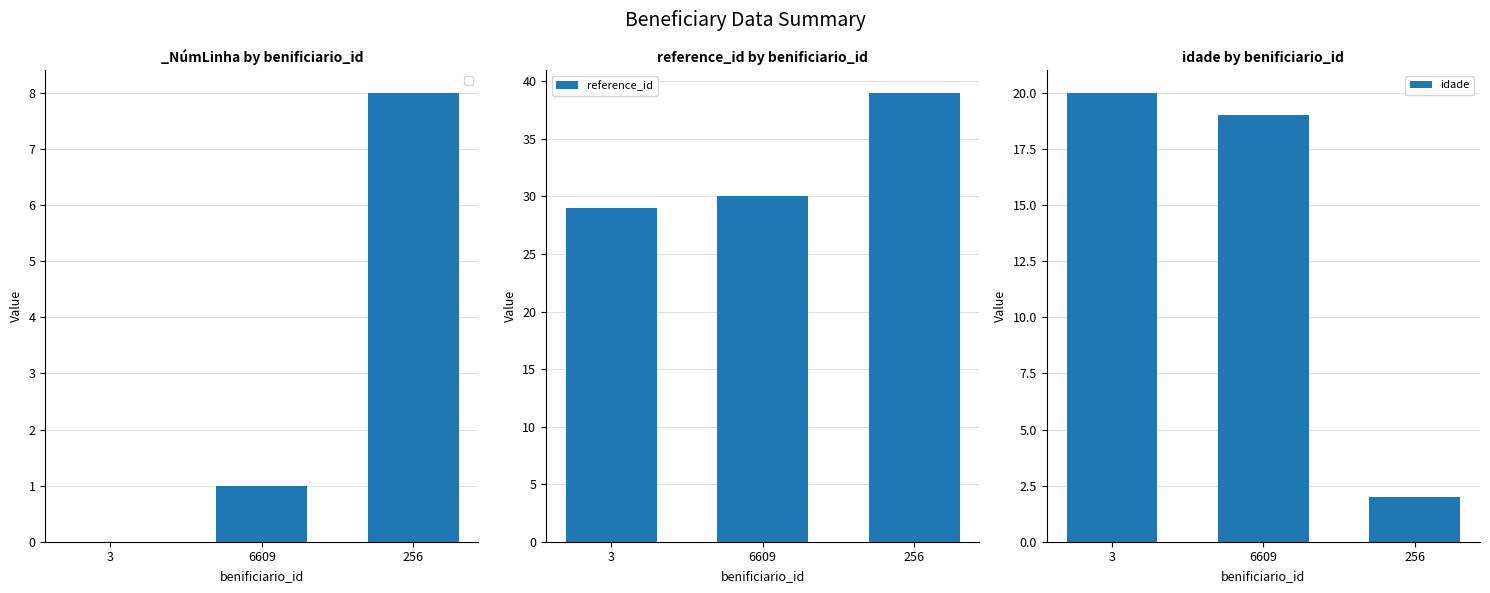

Between 6609 and 3, which is larger?

6609